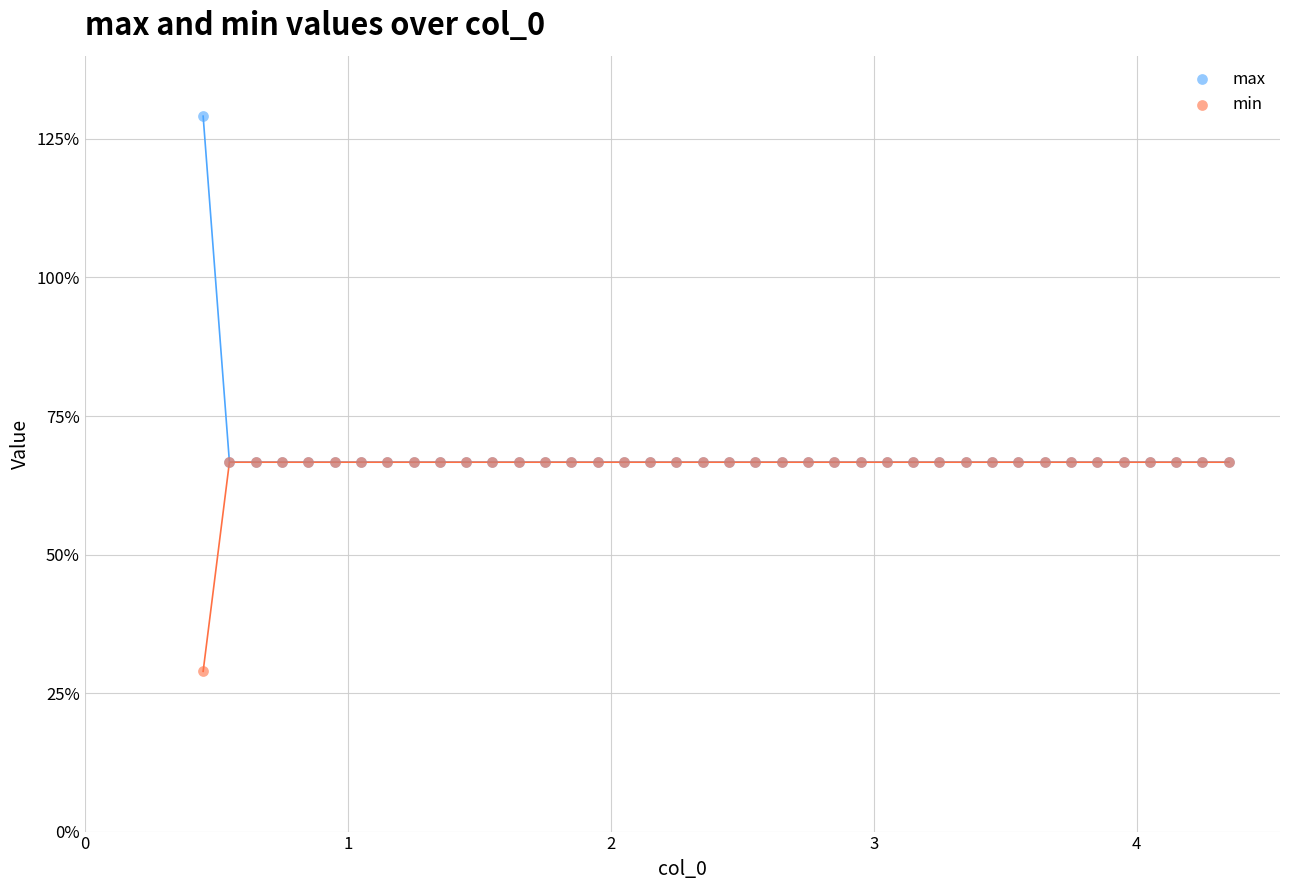

Which series reaches the minimum Y coordinate?

min